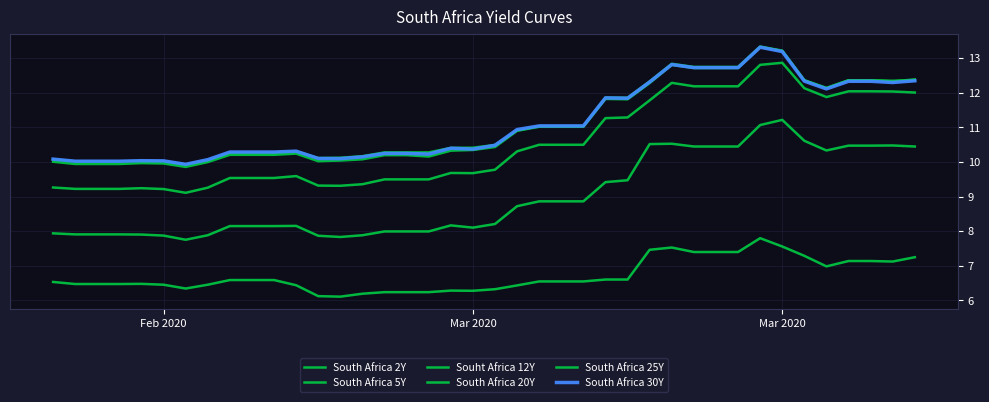

What is the maximum value for South Africa 20Y?

13.3